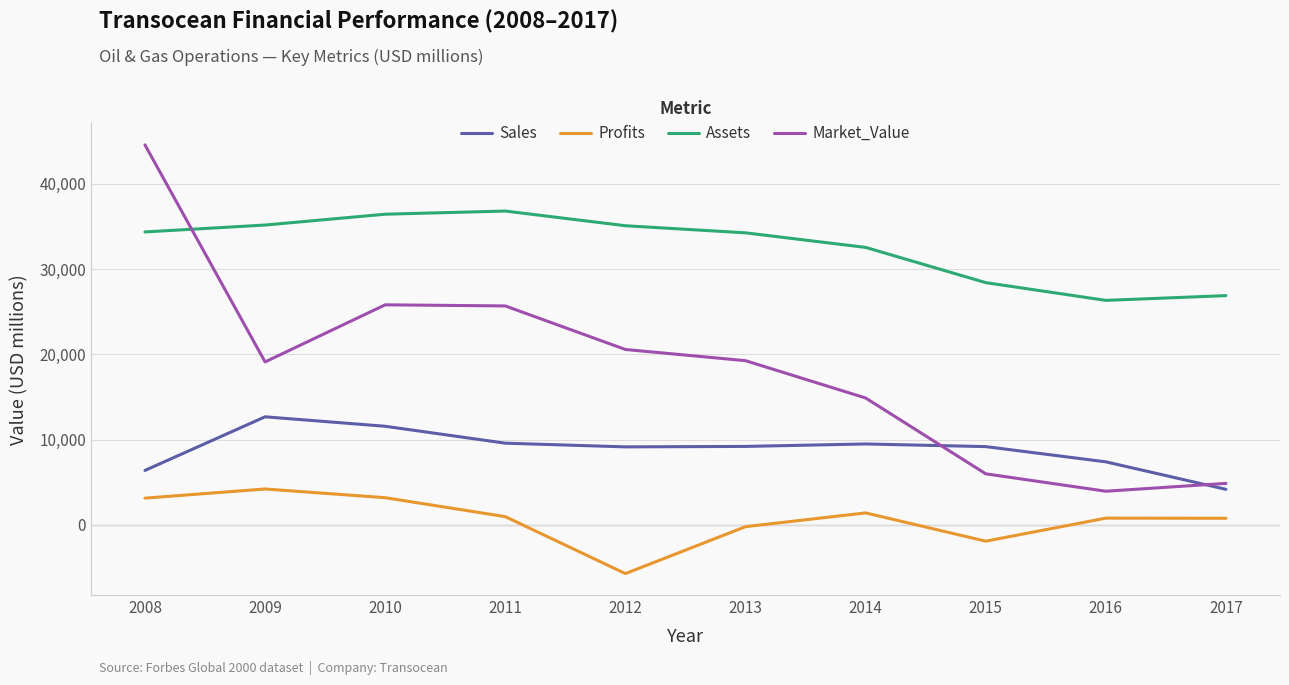

True or false: Profits and Market_Value cross at least once.

False